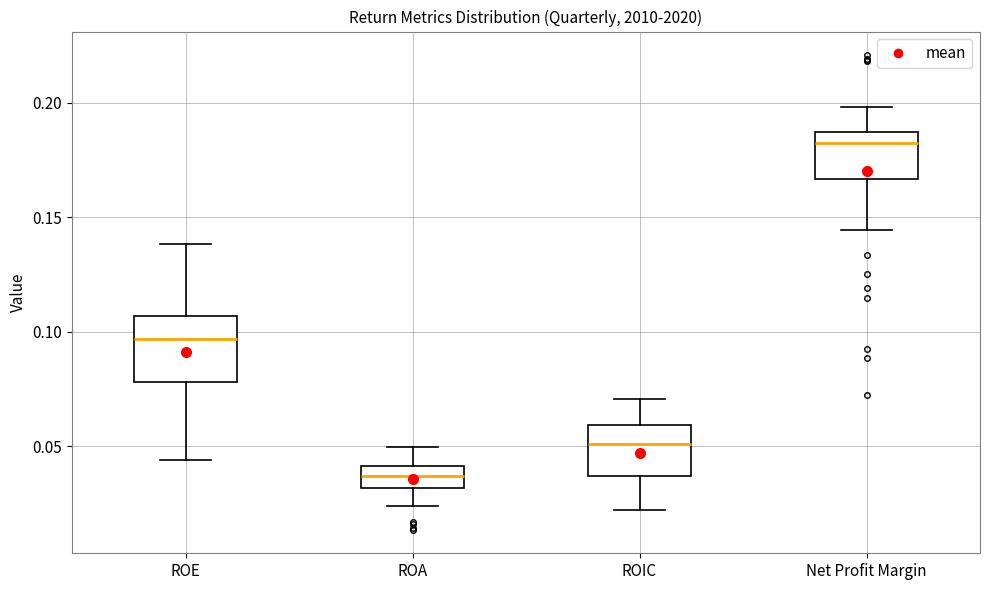

Which box's median line is the lowest?

ROA